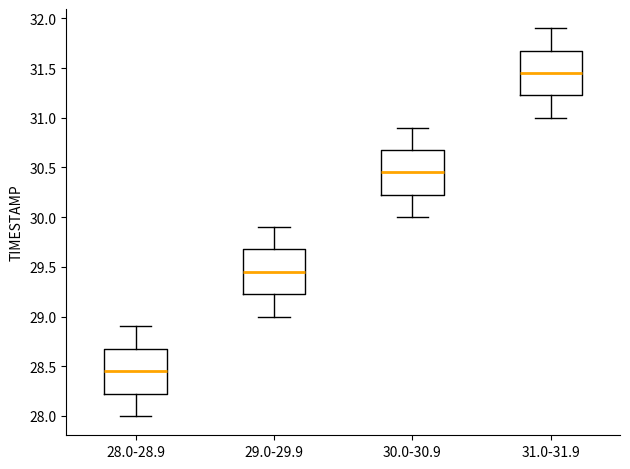

Which box has the highest median line?

31.0-31.9